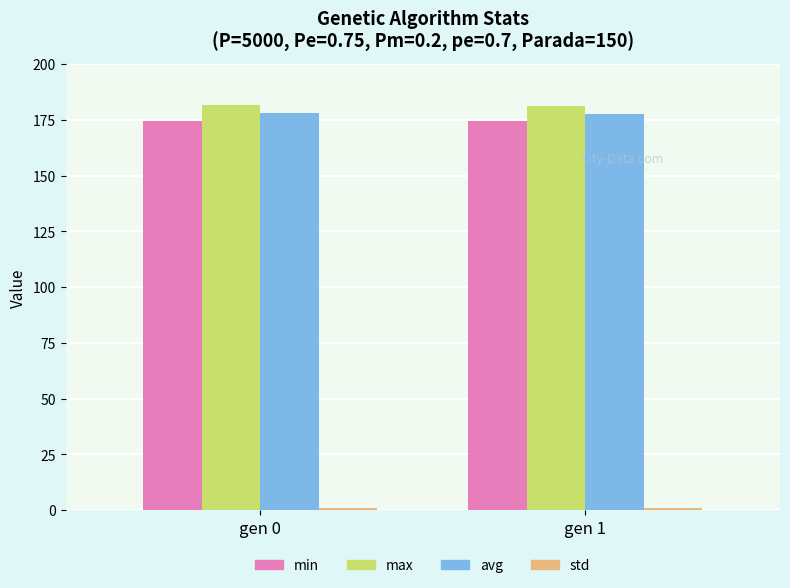

What is the average value of the max series?

181.4